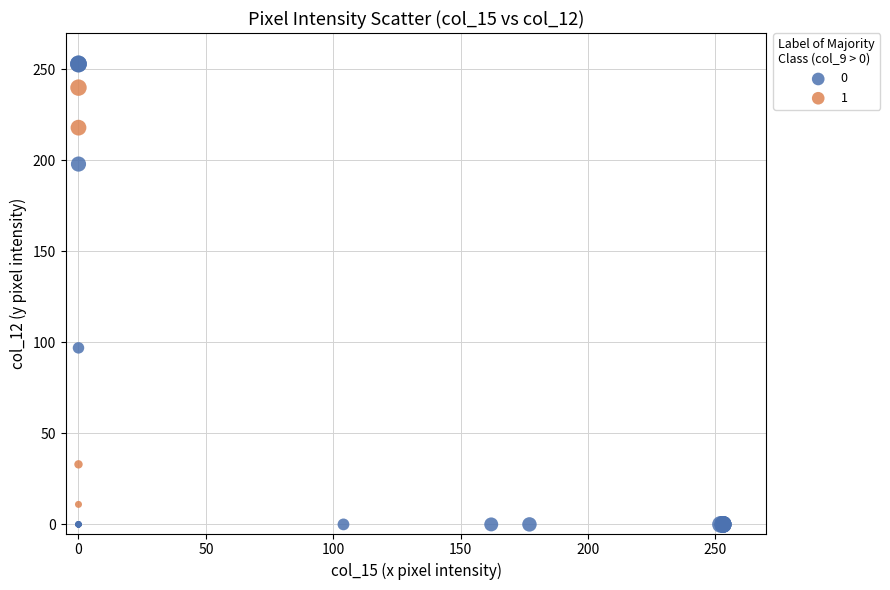

Which series contains the lowest Y value?

0